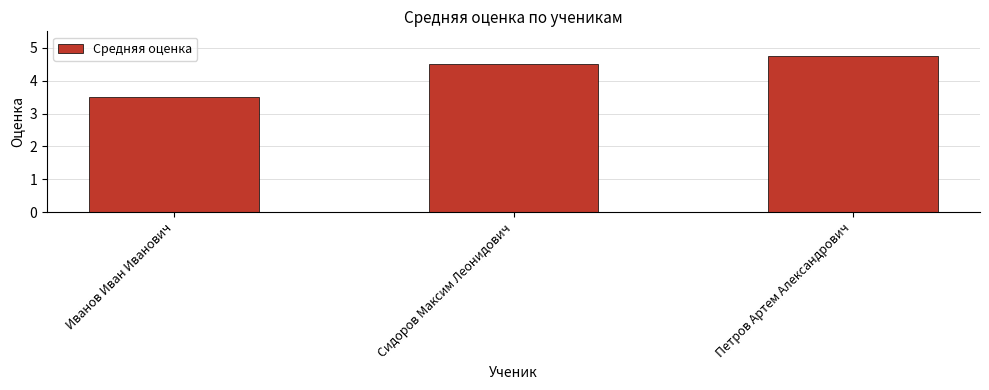

What is the smallest value displayed?

3.5